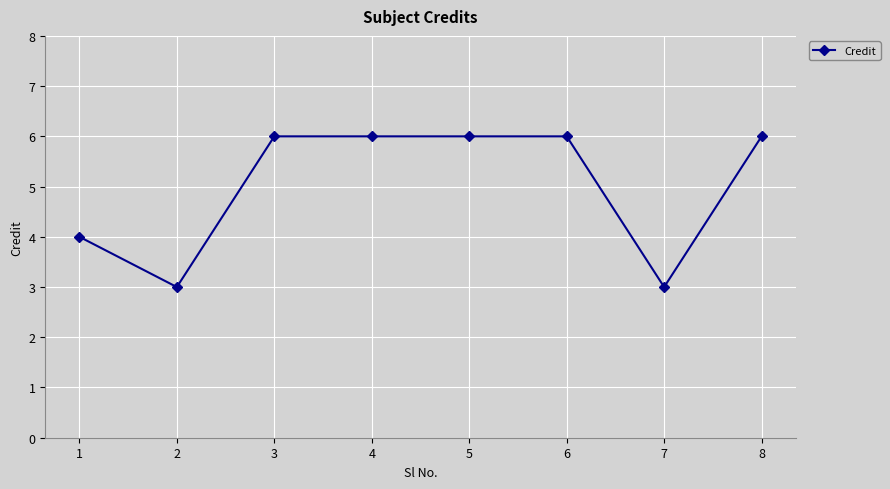

Reading right to left, what are all the values shown in this chart?

8=6	7=3	6=6	5=6	4=6	3=6	2=3	1=4